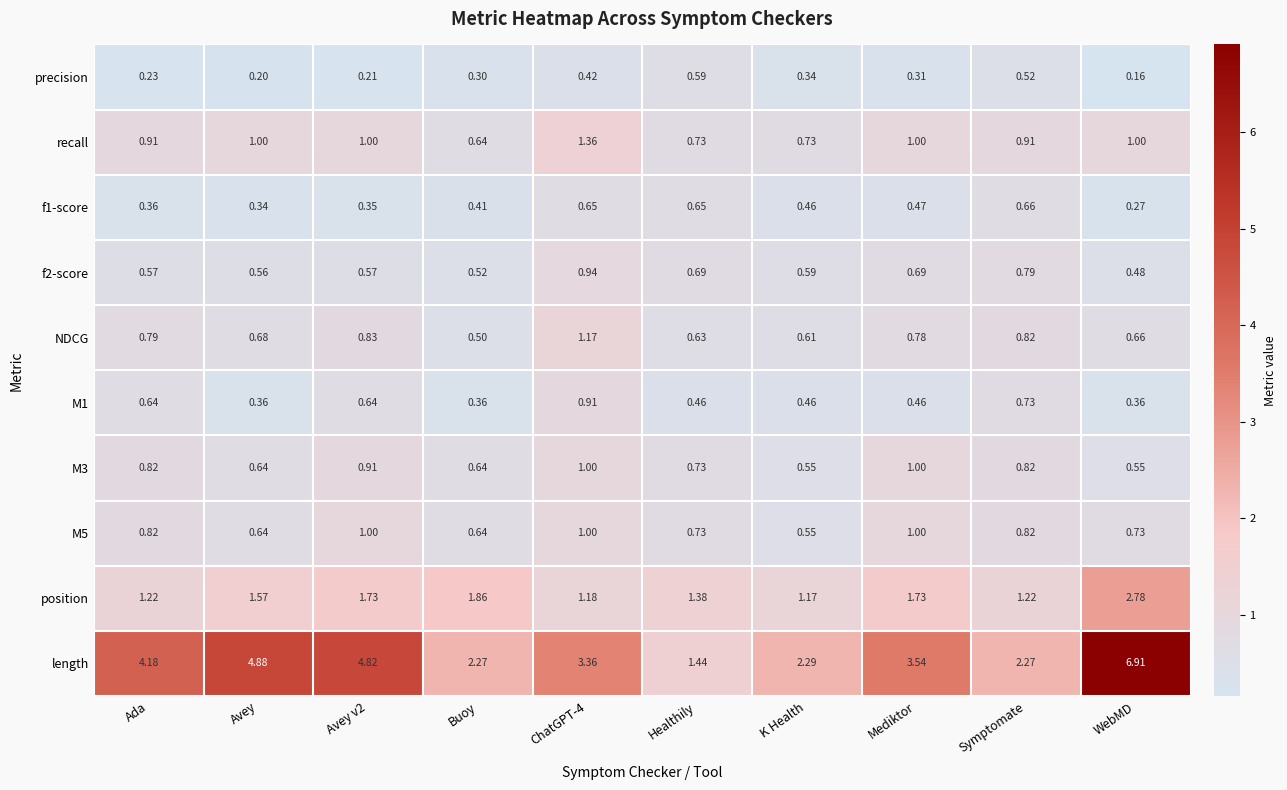

Between Healthily and Mediktor, which series saw the biggest shift?

length